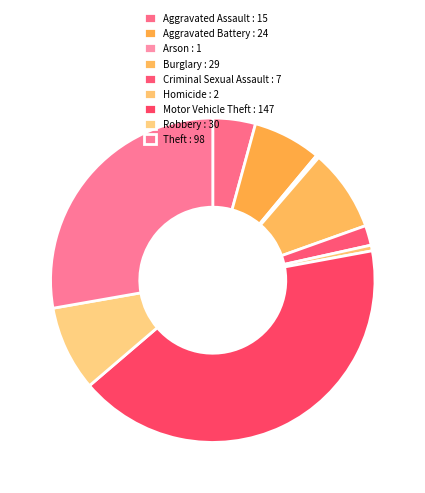

Which category has the biggest portion of the pie?

Motor Vehicle Theft